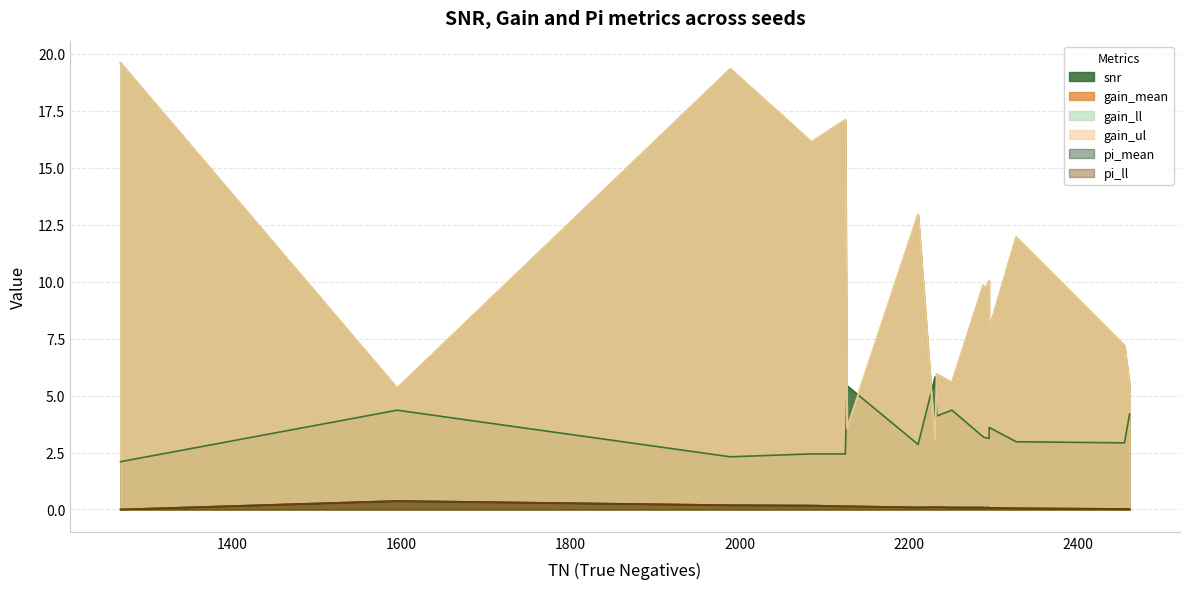

What is the sum of all gain_ll values?

170.7